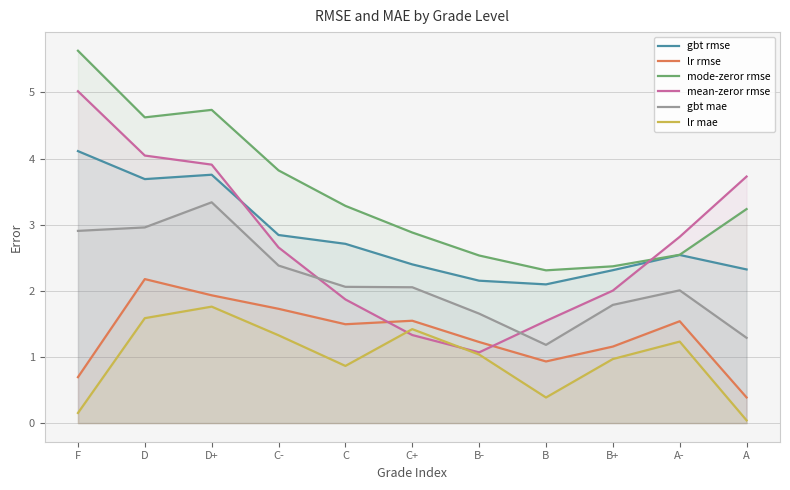

True or false: lr rmse and lr mae cross at least once.

False